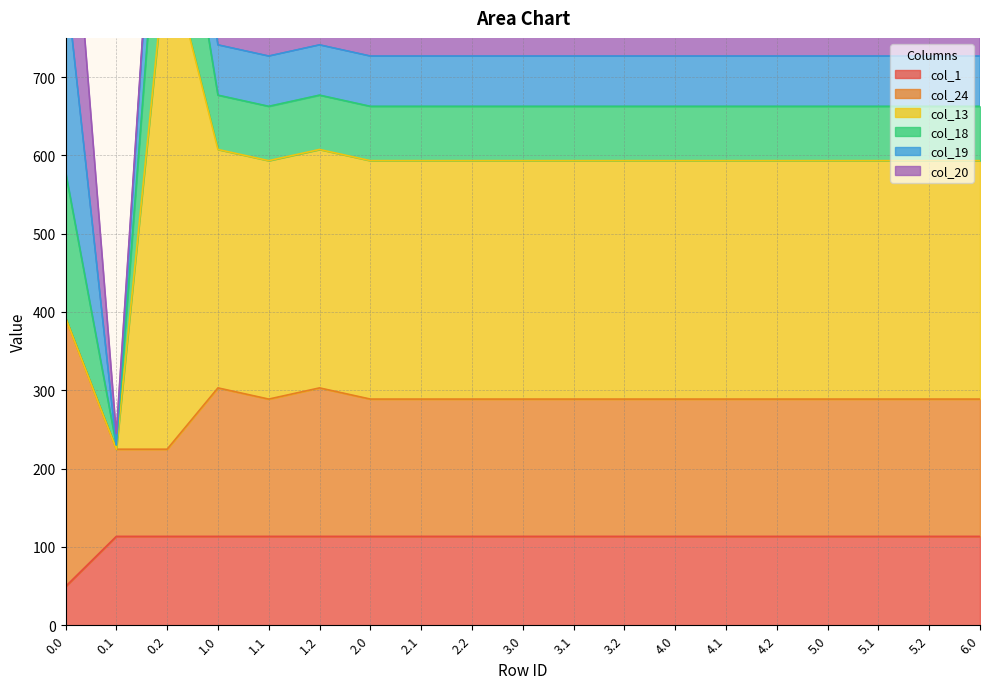

How many times do col_19 and col_1 cross each other?

3